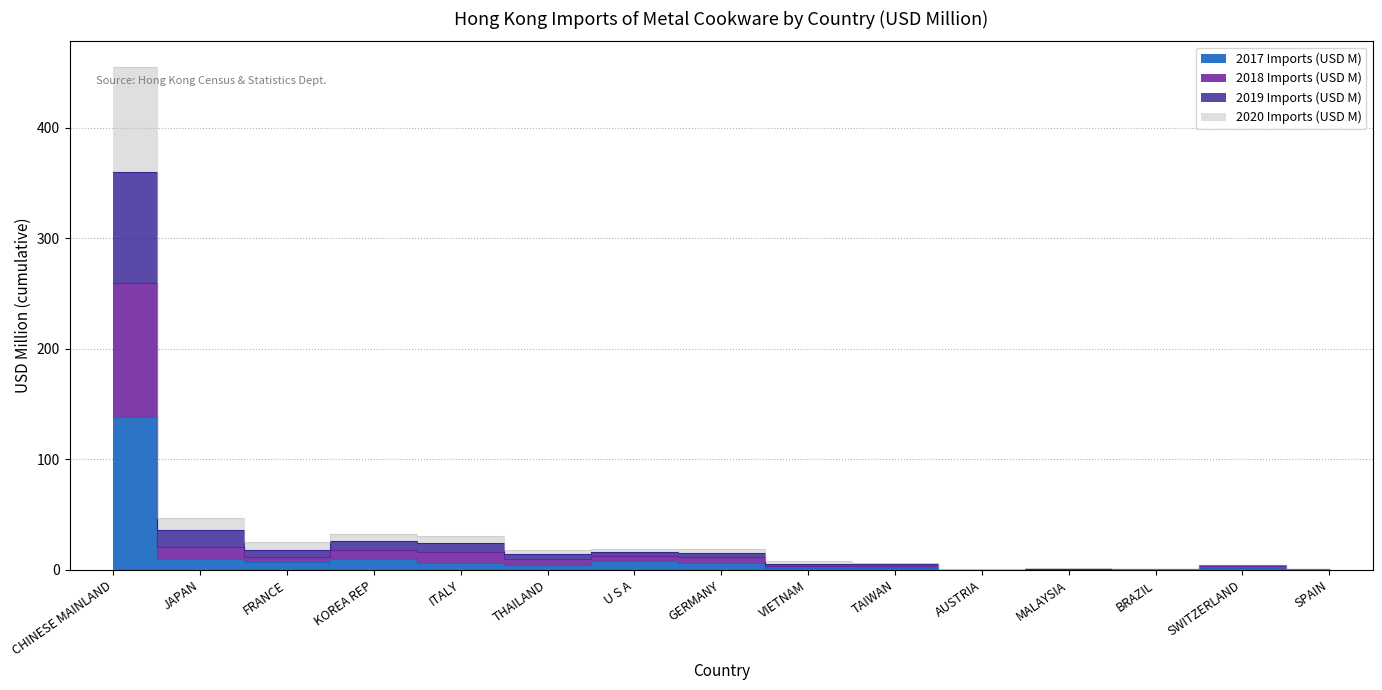

The 2017 Imports (USD M) series shows 15.8 at JAPAN. True or false?

False